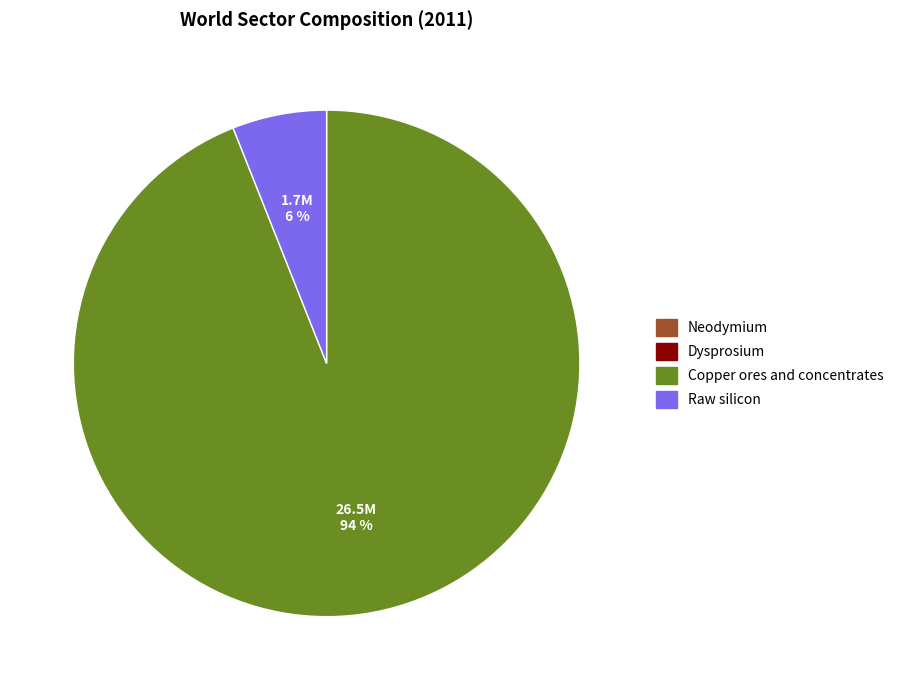

To the nearest percent, what is the difference between the largest and smallest slice percentages?

94%